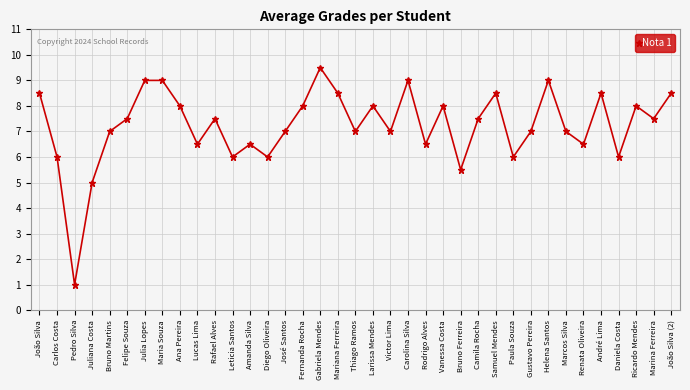

Which label corresponds to the largest value in the chart?

Gabriela Mendes